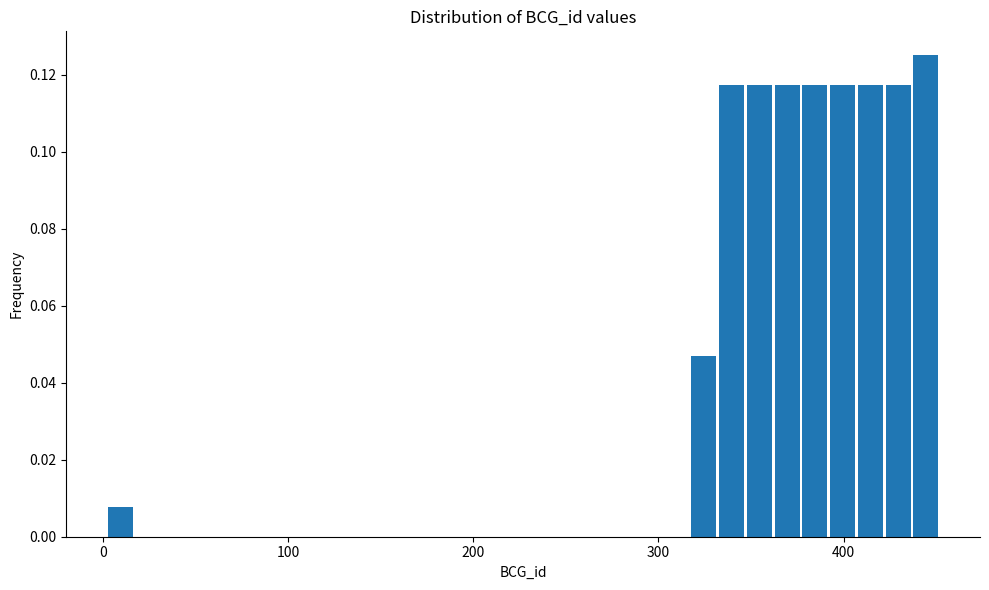

Read against the x-axis, roughly where is the centre of the tallest bar?

440